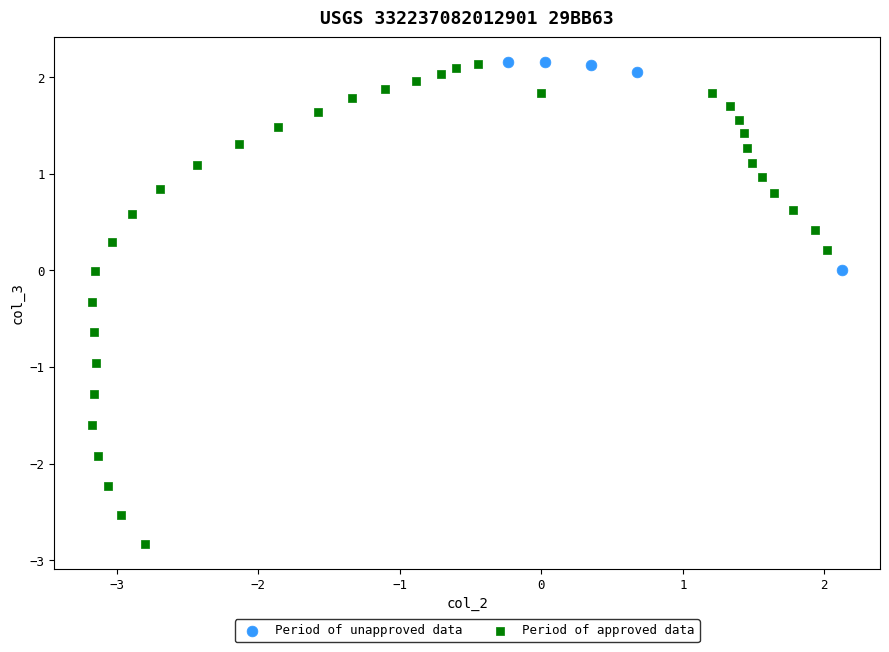

Which series has the largest Y range (max minus min)?

Period of approved data